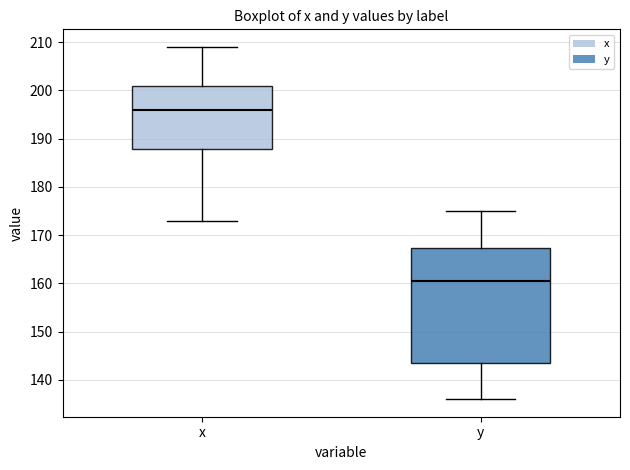

Reading left to right, transcribe this box plot: for each box, give where its median line is, the range the box spans, and where its two whiskers end, as read against the y-axis. The values are not printed on the chart, so give them approximately, as read against the axis.

x: median 196, box 188 to 201, whiskers 173 to 209
y: median 161, box 144 to 167, whiskers 136 to 175